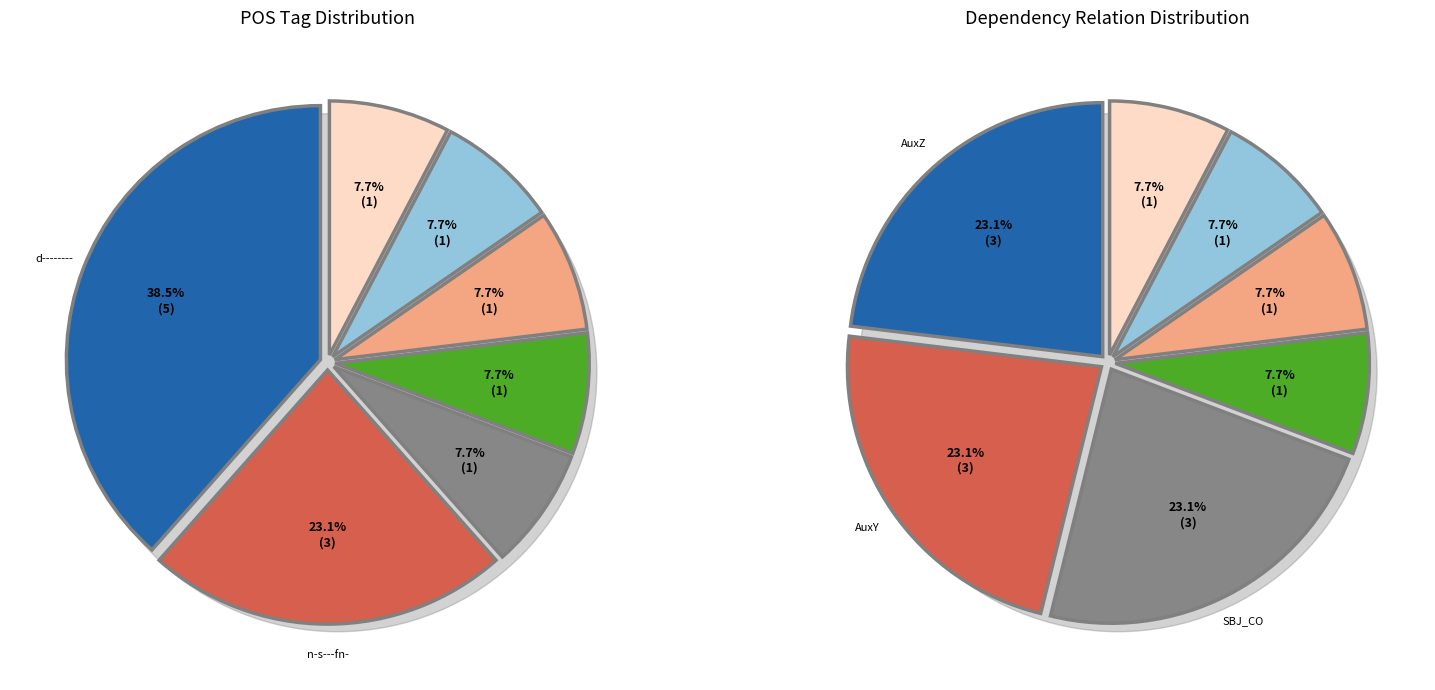

Combined, do AuxP and AuxZ account for over 50%?

No